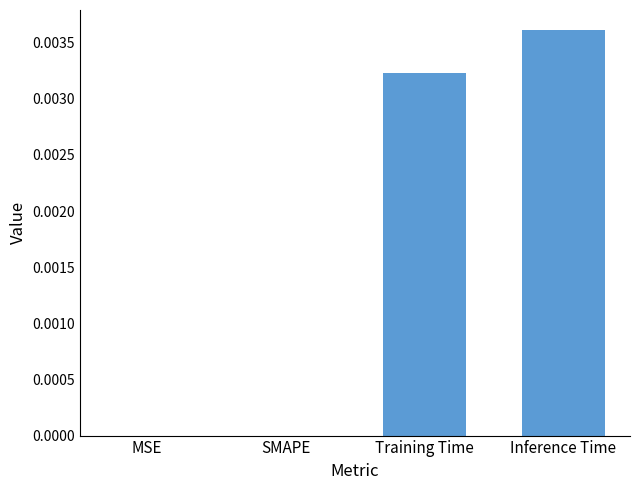

True or false: the data shows 0.0 at MSE.

True